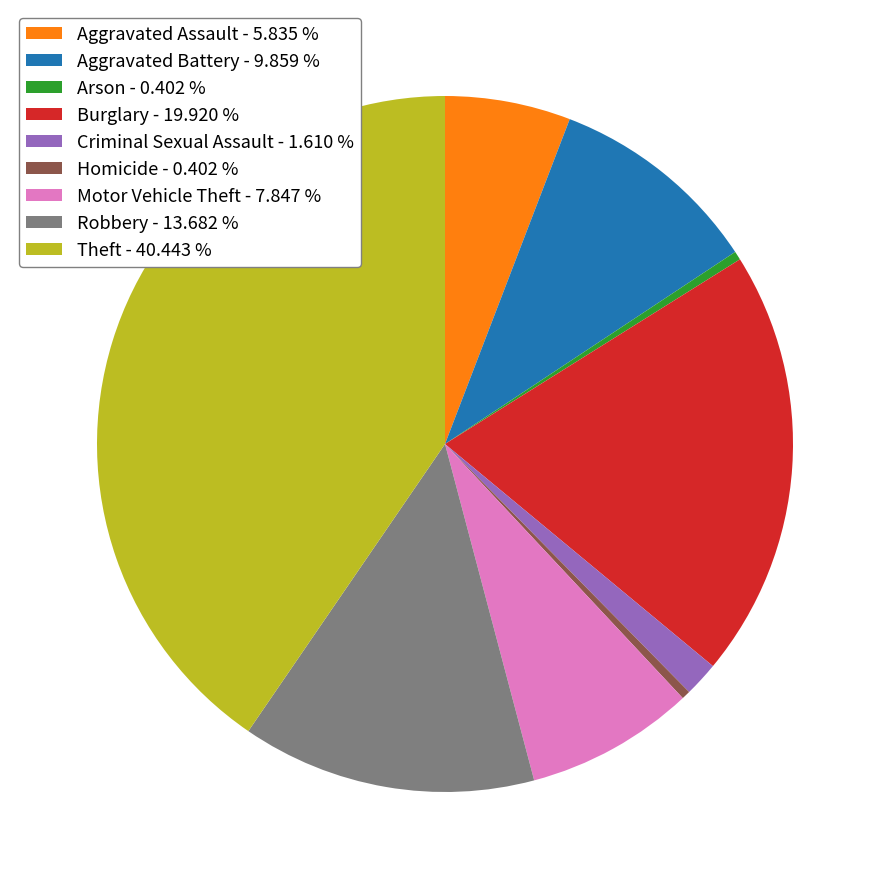

Approximately how many times larger is the value at Motor Vehicle Theft compared to Robbery?

0.6